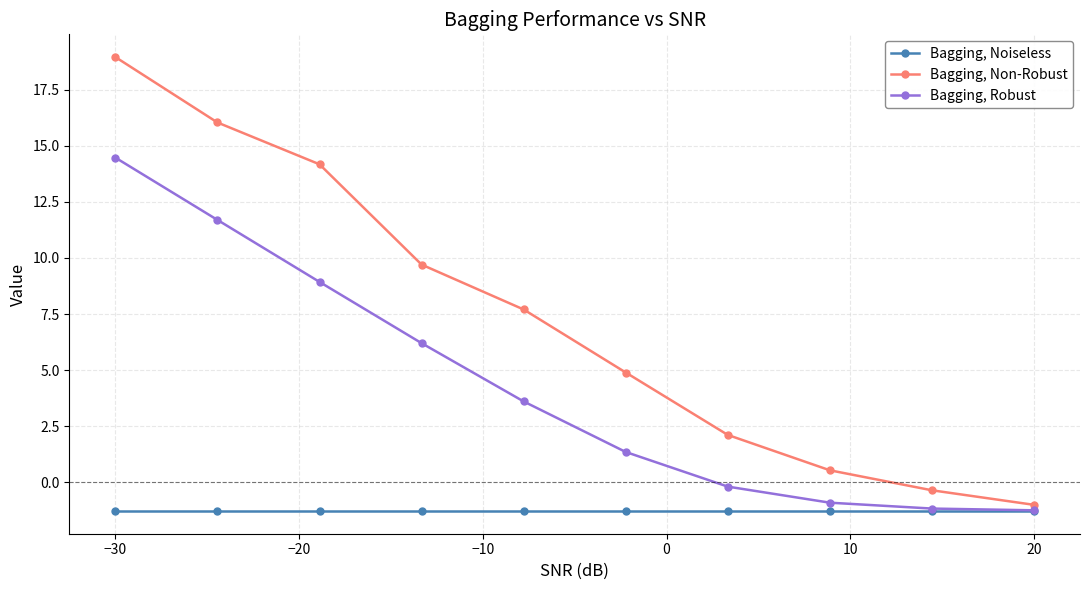

Which series has the largest range (max minus min)?

Bagging, Non-Robust